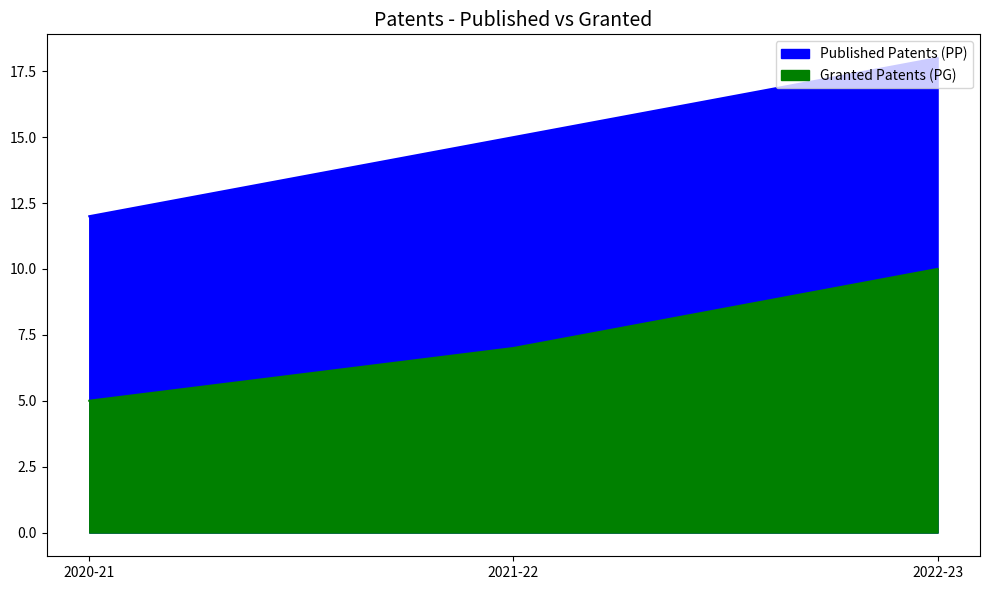

Reading left to right, transcribe all the data shown in this chart.

Published Patents (PP): 2020-21=12	2021-22=15	2022-23=18
Granted Patents (PG): 2020-21=5	2021-22=7	2022-23=10